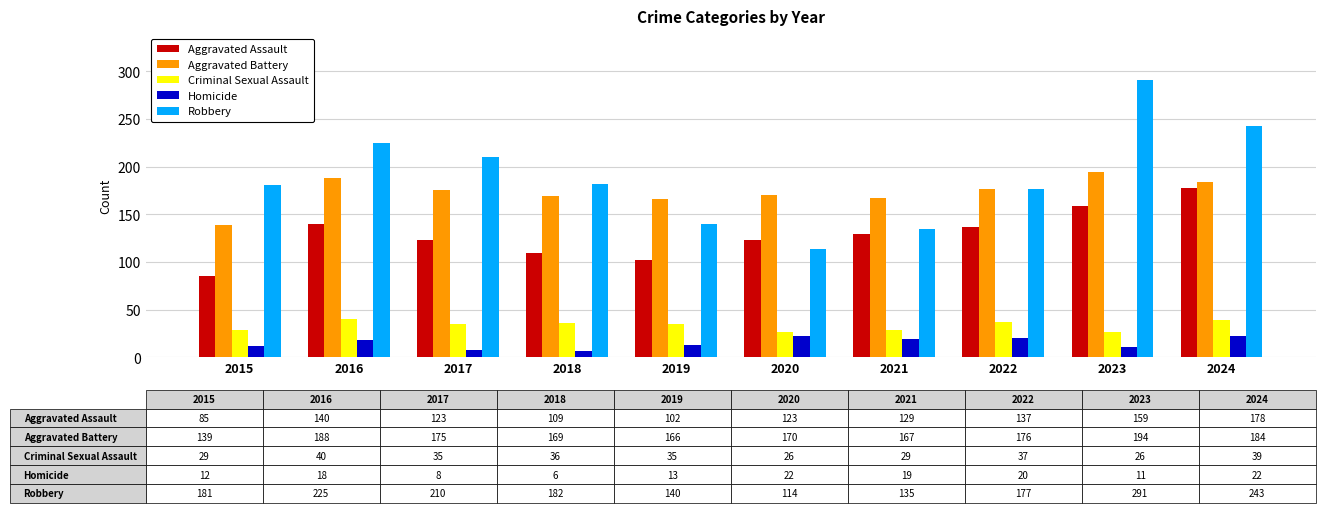

At which label does Aggravated Assault reach its minimum?

2015